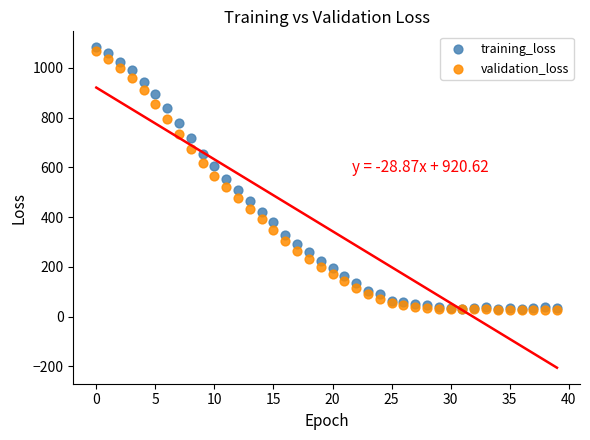

What are all the series names shown in the legend?

training_loss, validation_loss